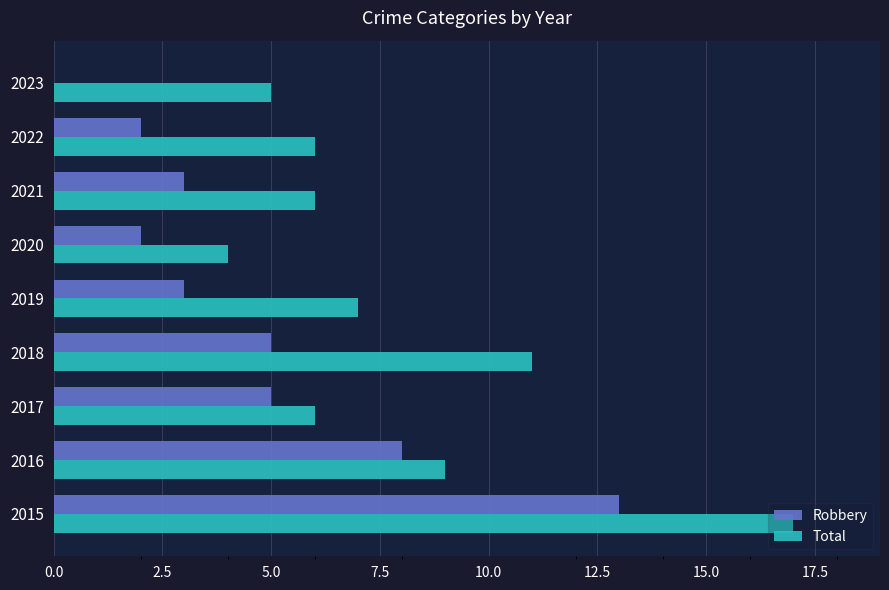

What is the sum of the Total values at 2022 and 2016?

15